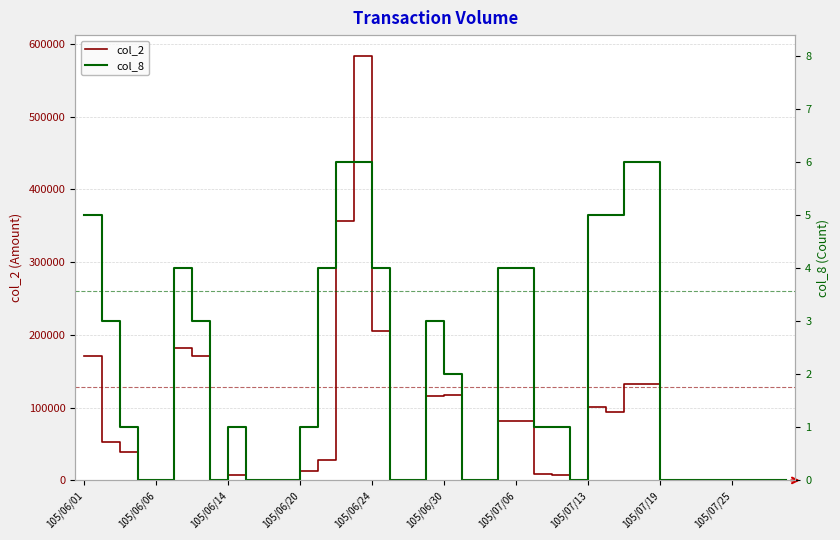

The col_8 series shows 0 at 25. True or false?

False